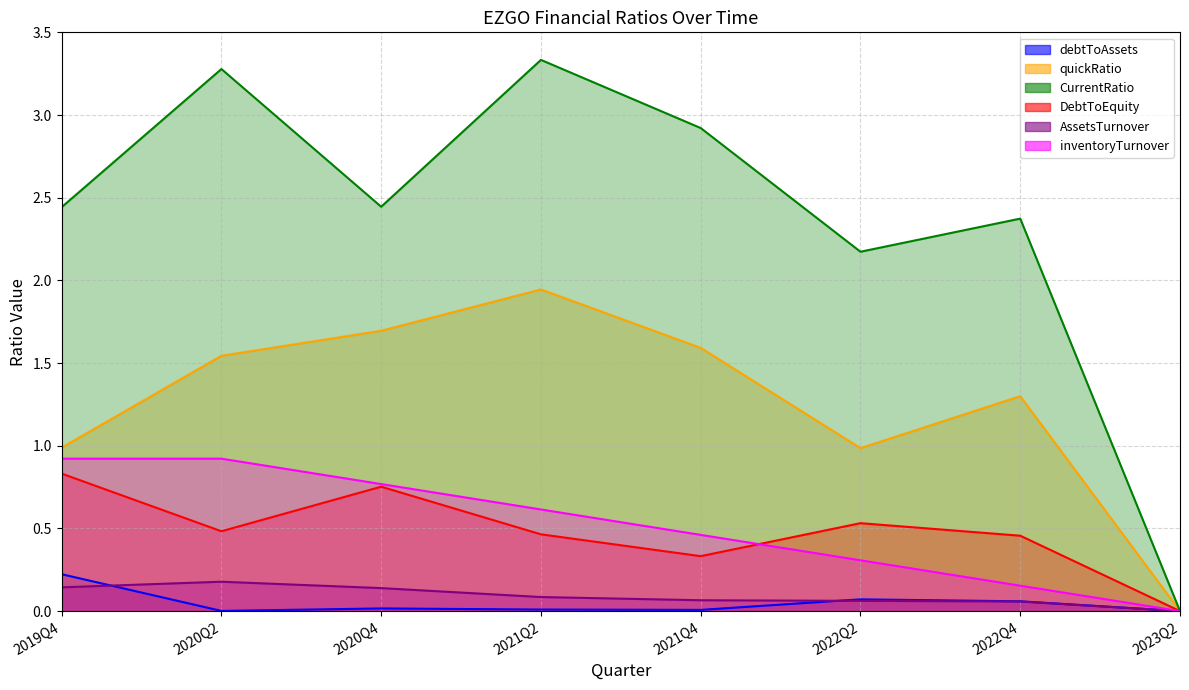

Which category has the lowest value in the debtToAssets series?

2023Q2